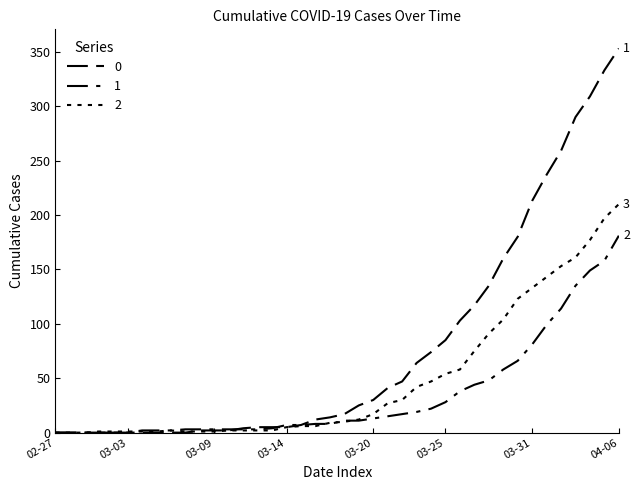

How many values in the 0 series are below 17?

20